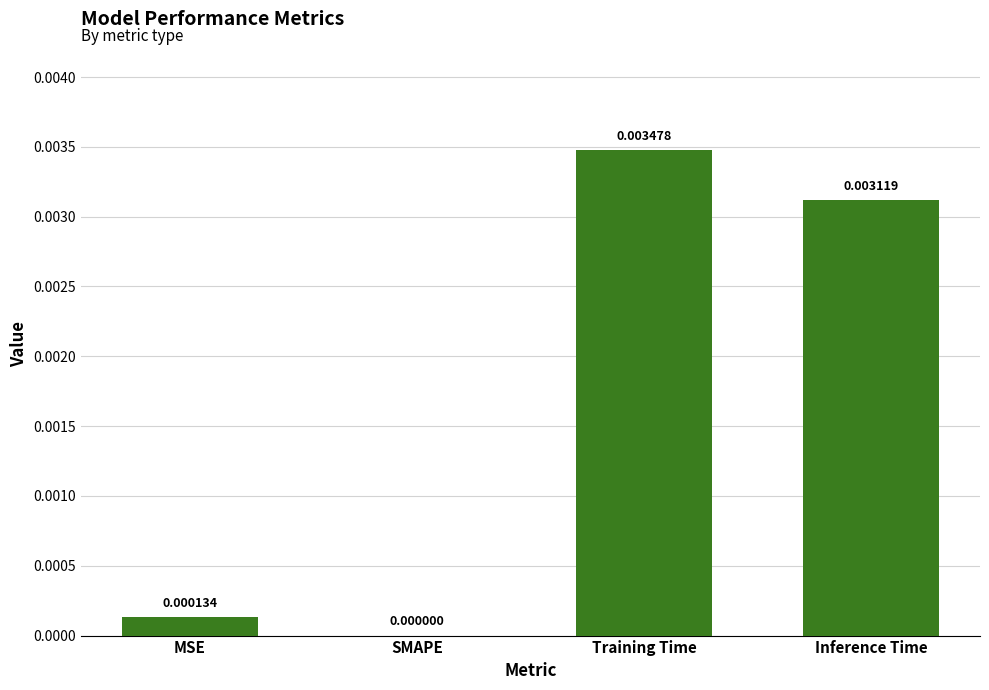

At which category does the chart reach its peak across all series?

Training Time